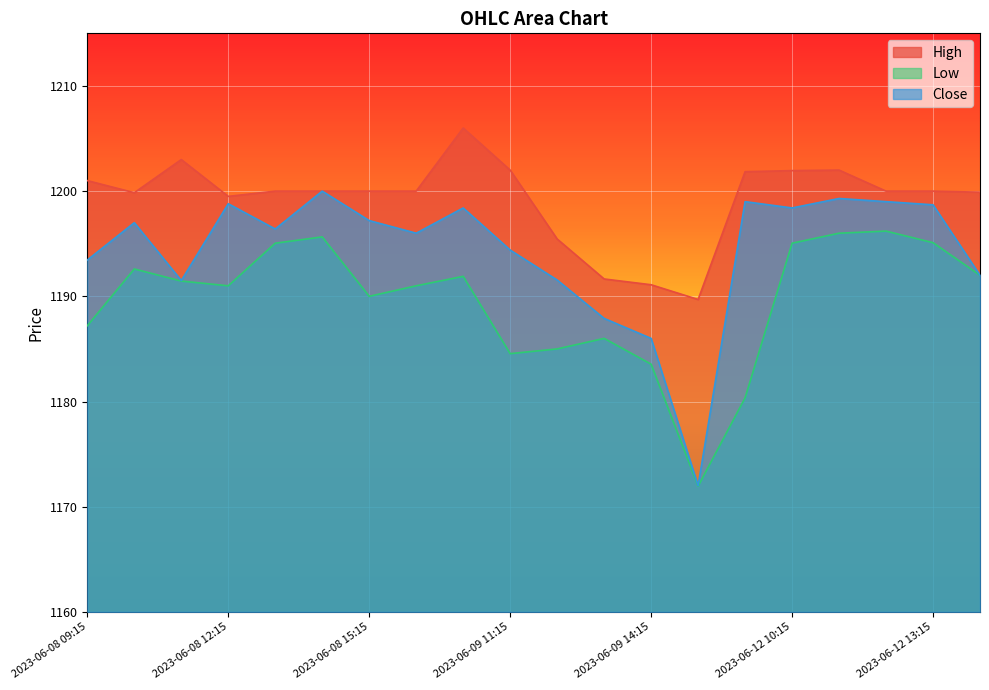

What is the sum of all Close values?

23887.0